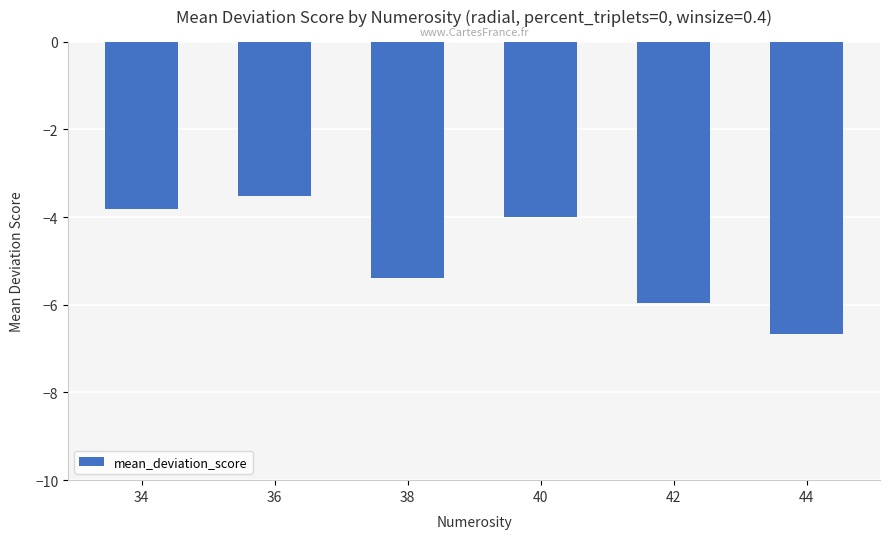

Rank the categories by value from highest to lowest.

36, 34, 40, 38, 42, 44